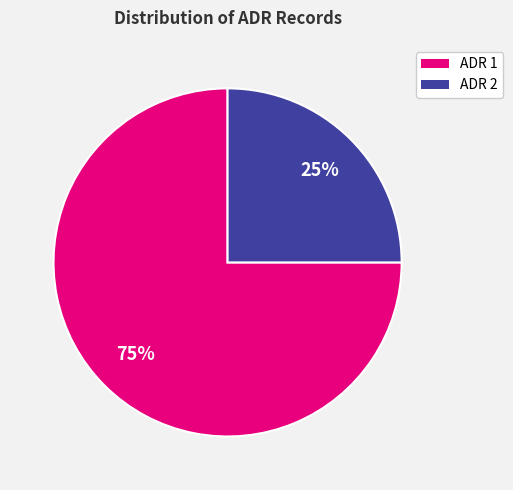

Which category accounts for the majority?

ADR 1